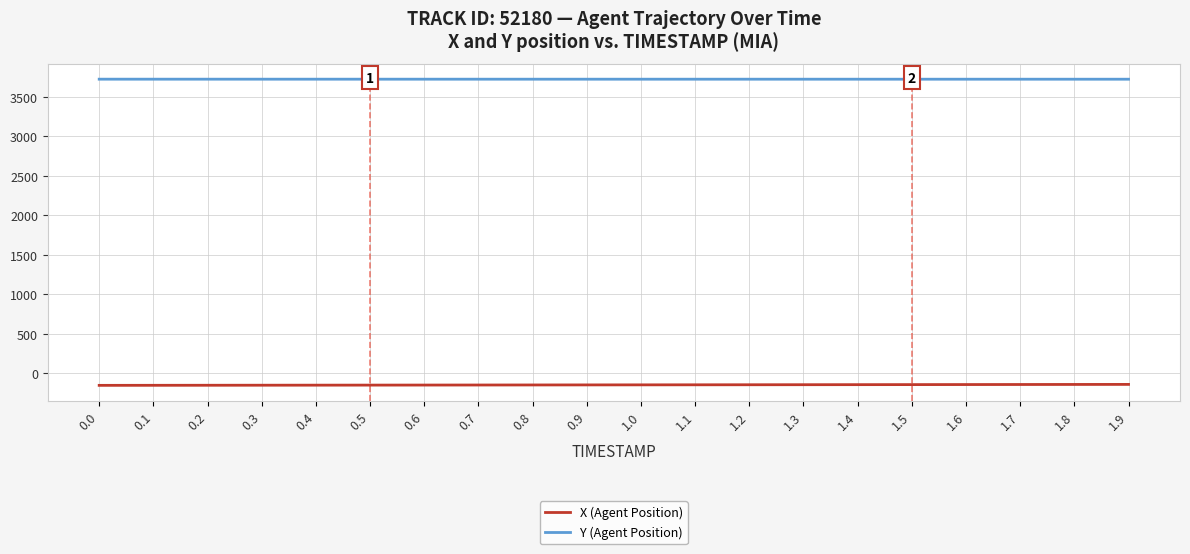

What is the difference between the highest and lowest values at 0.0?

3870.3